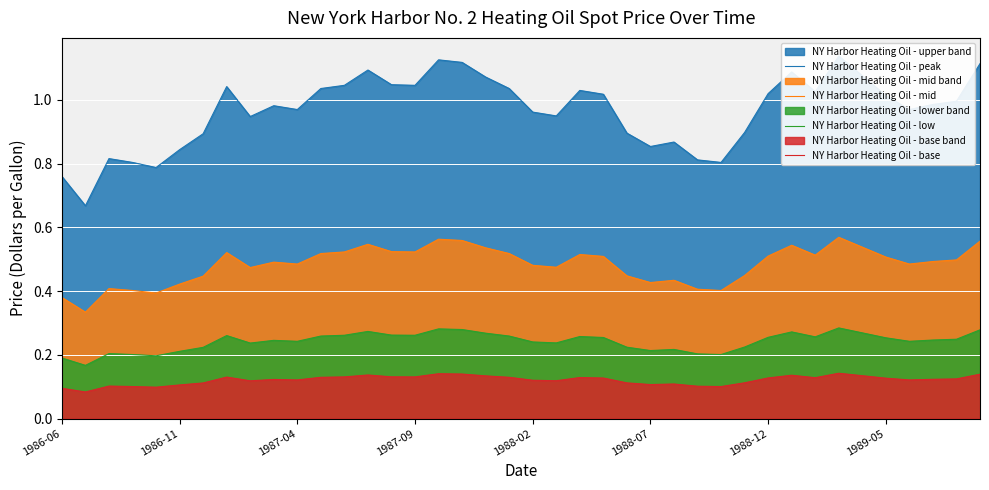

What is the average value of the NY Harbor Heating Oil - peak series?

1.0